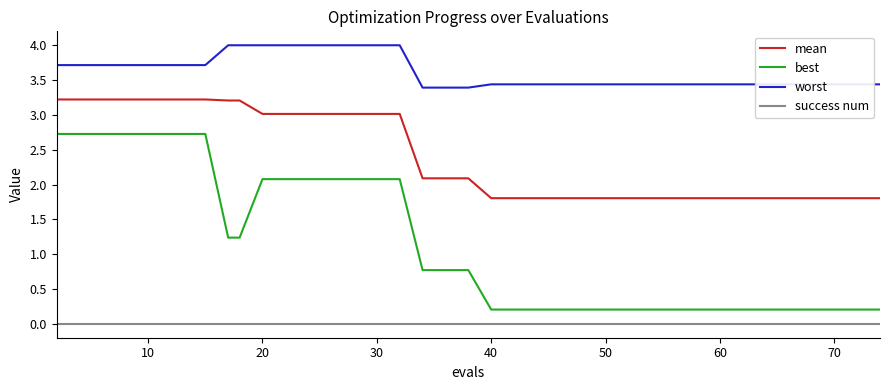

Which series has the largest total across all categories?

worst